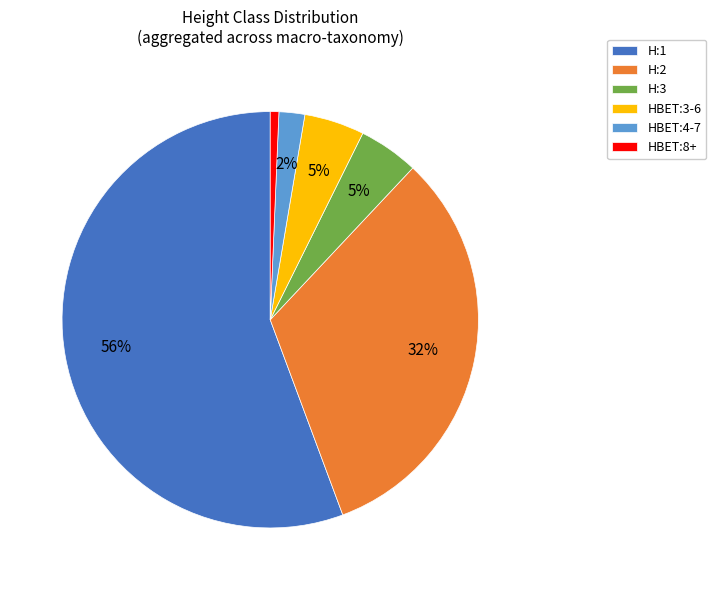

Does H:1 account for over 50% of the chart?

Yes